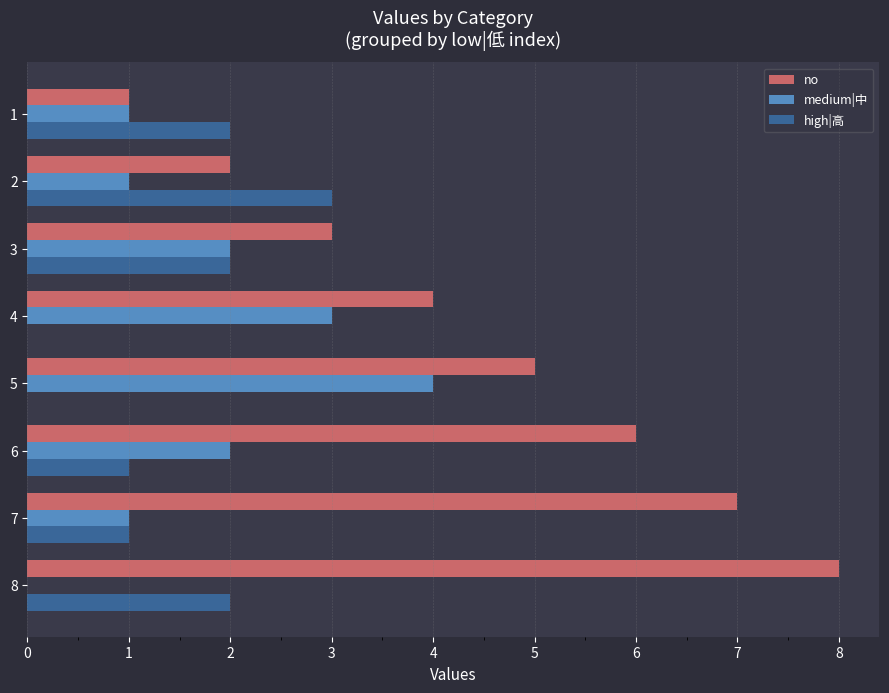

True or false: no has a value of 1 at 1.

True